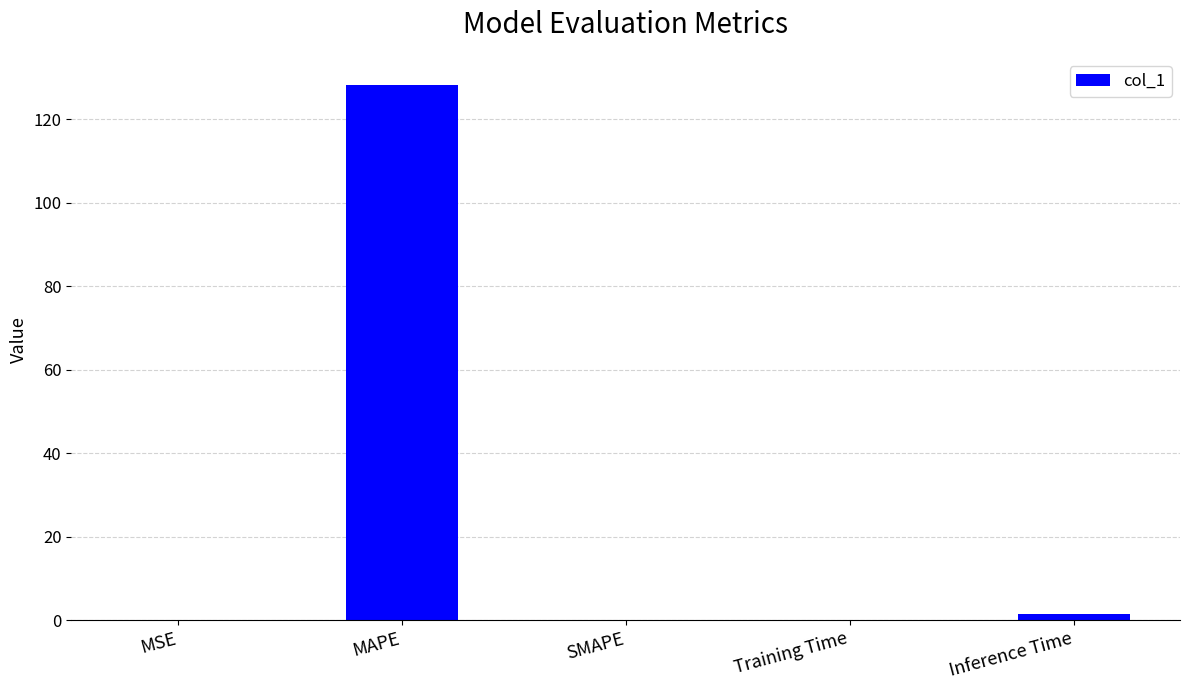

What is the approximate value at MAPE?

128.2